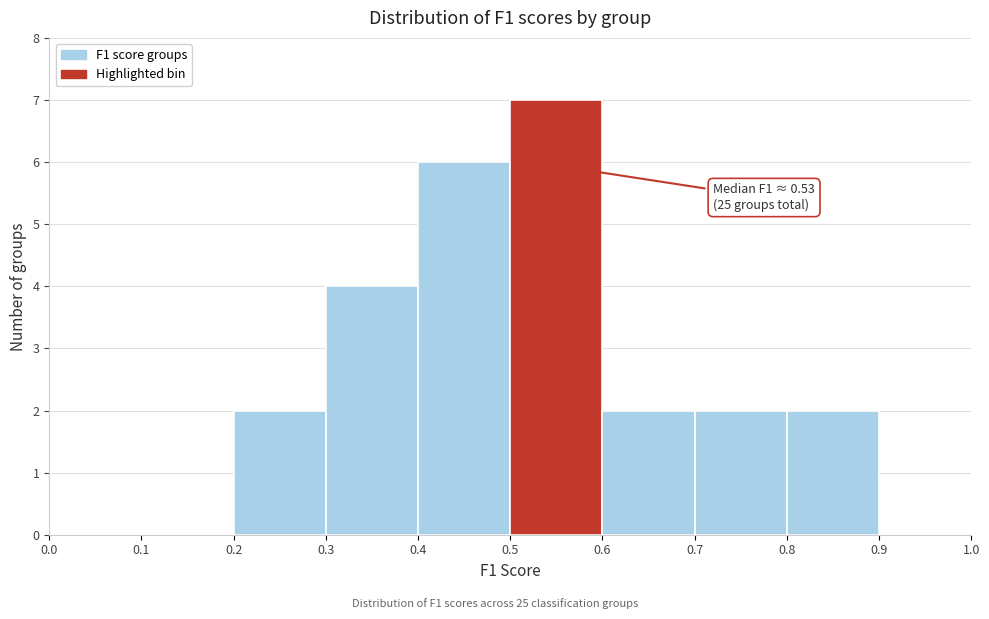

Over which range of the x-axis is the bar tallest?

0.5 to 0.6